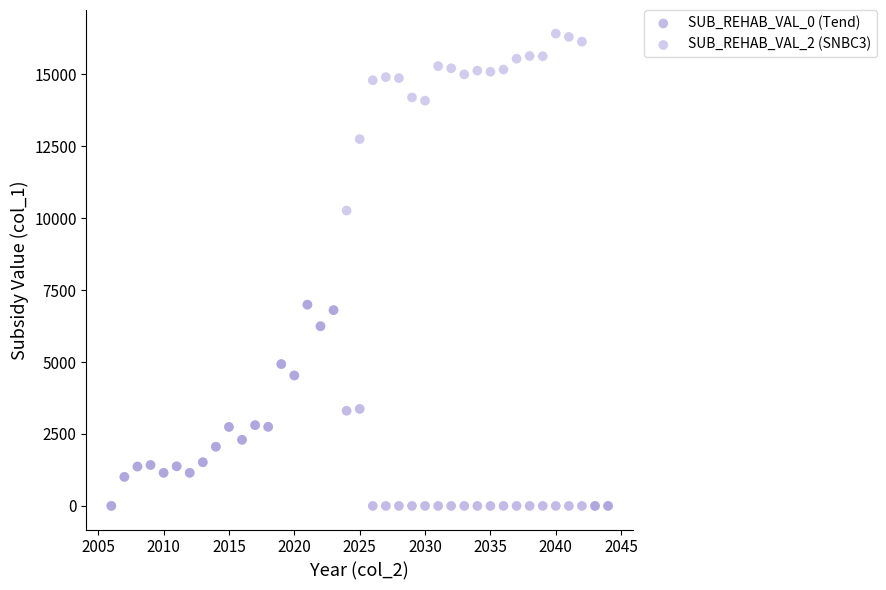

What are all the series names shown in the legend?

SUB_REHAB_VAL_0 (Tend), SUB_REHAB_VAL_2 (SNBC3)